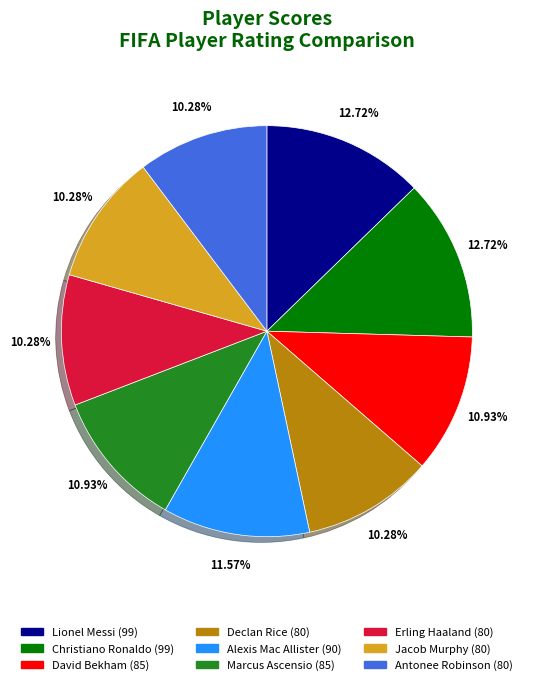

Which has a higher value, Antonee Robinson (80) or Christiano Ronaldo (99)?

Christiano Ronaldo (99)